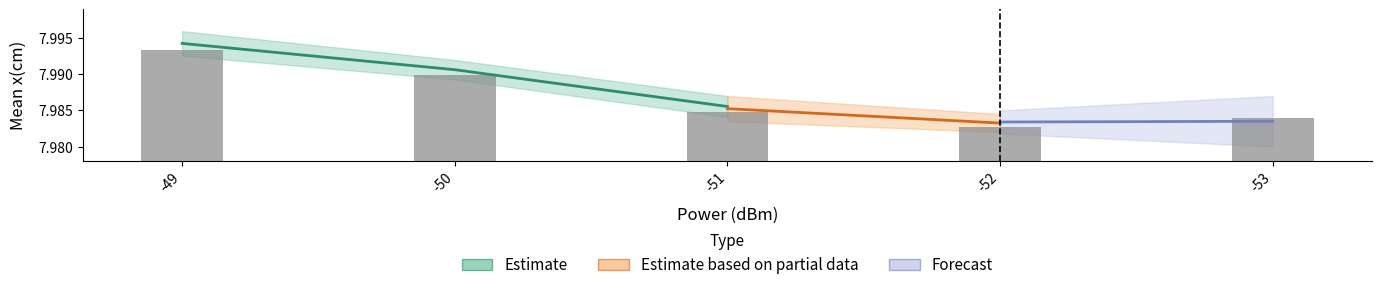

List the labels in order of value, smallest first.

-52, -53, -51, -50, -49